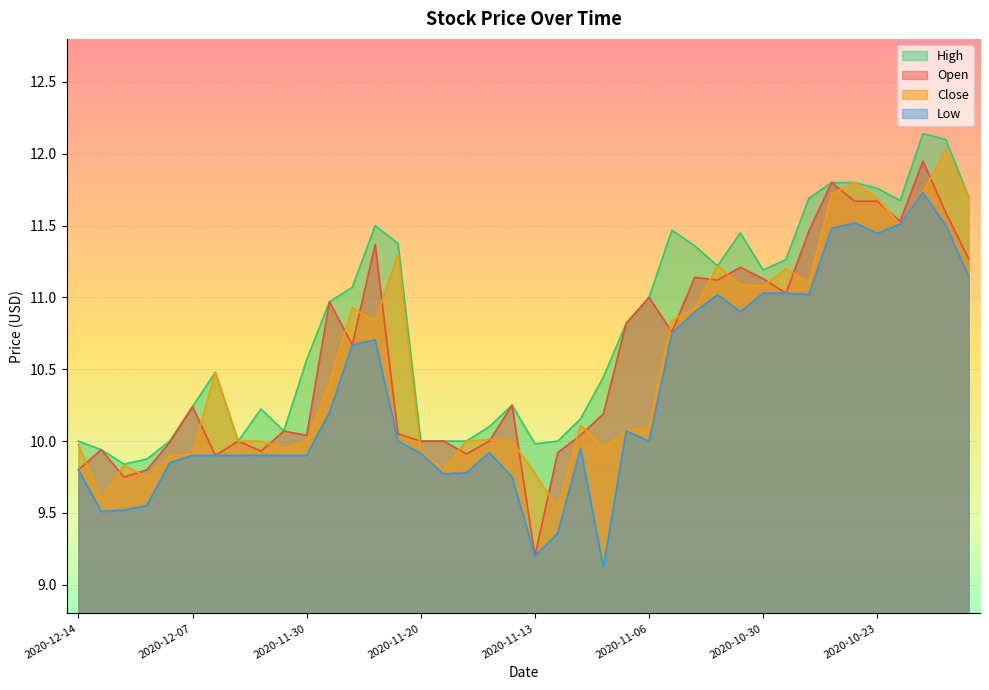

Which series ends up on top after the final intersection of Close and Open?

Close